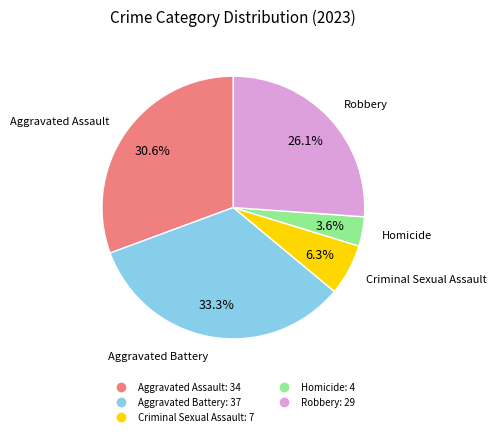

Which category has the biggest portion of the pie?

Aggravated Battery